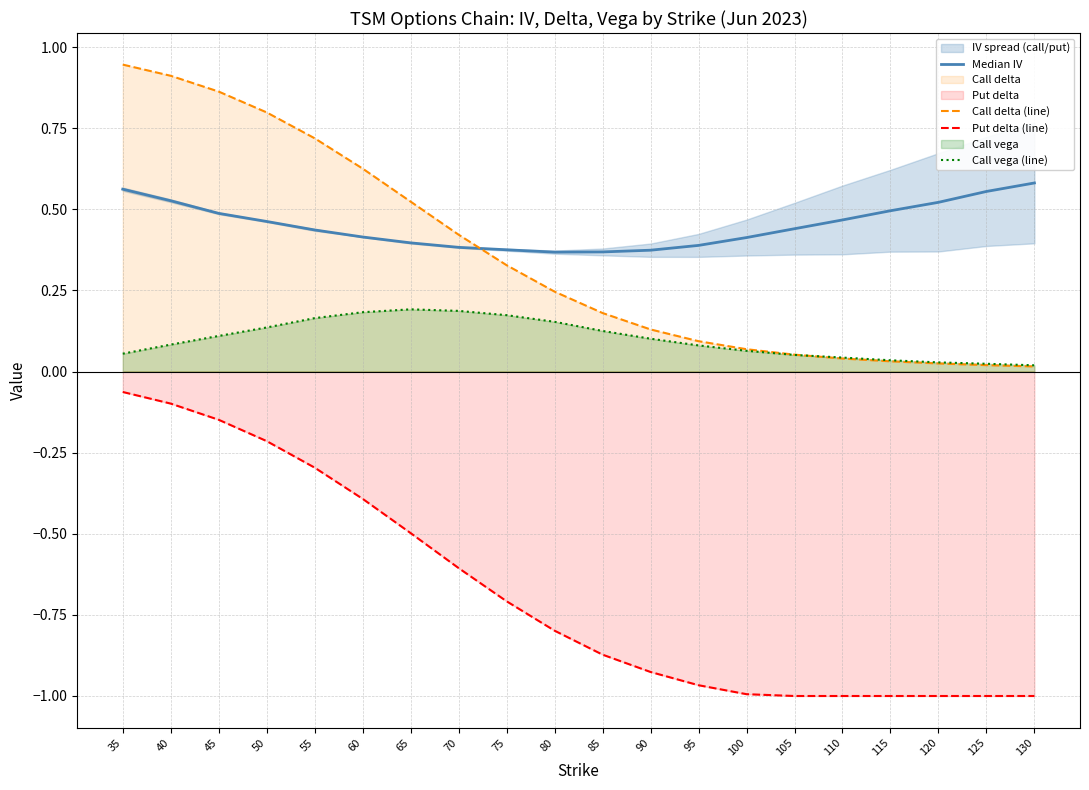

The value of Call vega (line) at 65 is 0.1. True or false?

False